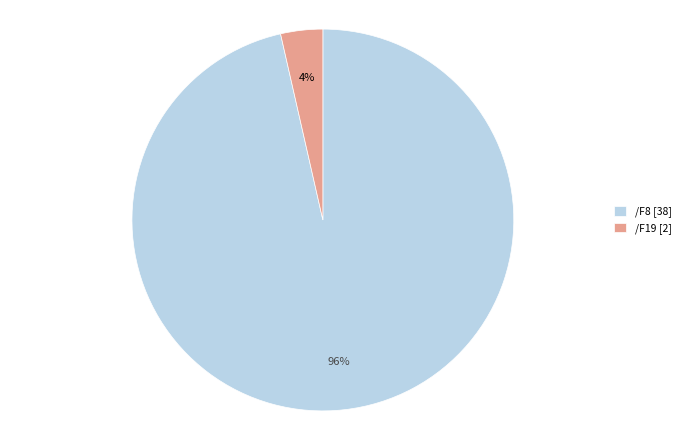

To the nearest percent, what is the combined percentage of /F19 [2] and /F8 [38]?

100%